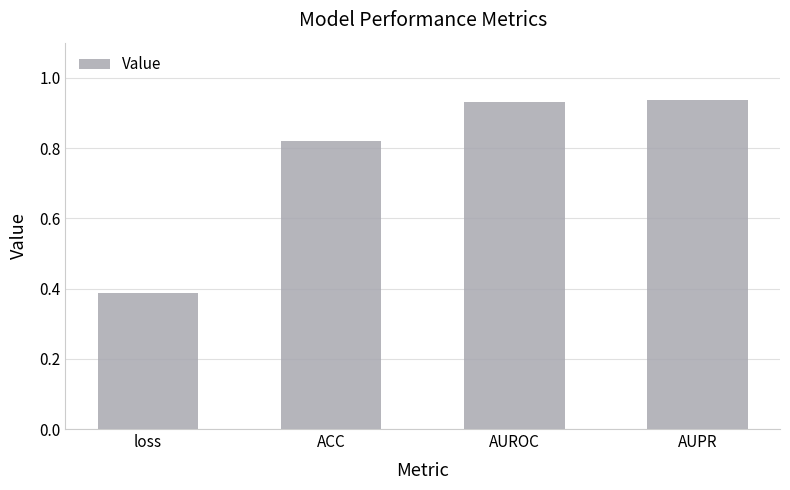

What is the sum of all values?

3.1